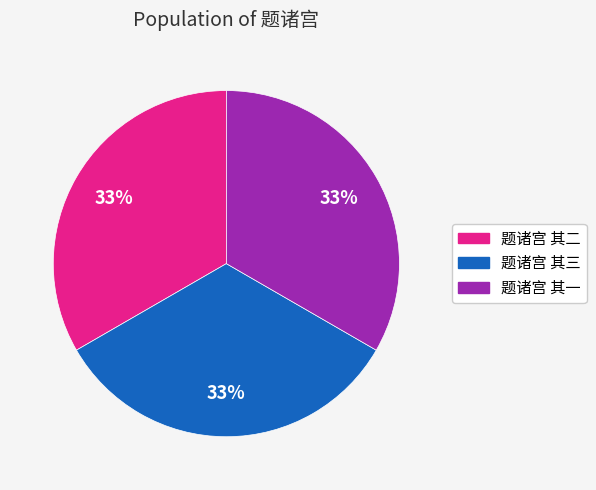

What percentage is the 题诸宫 其二 slice, to the nearest percent?

33%